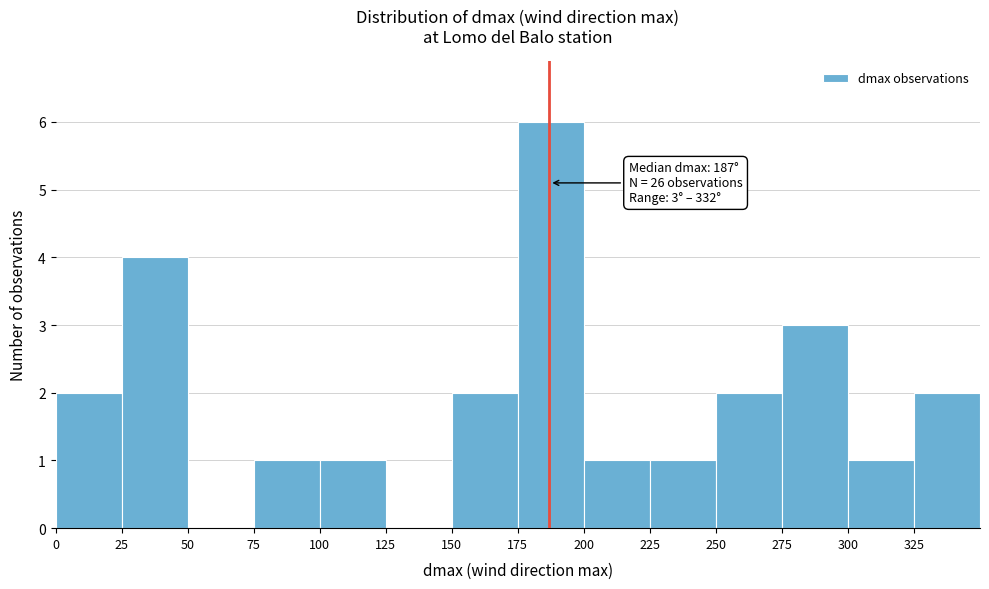

Which range on the x-axis has the tallest bar?

175 to 200